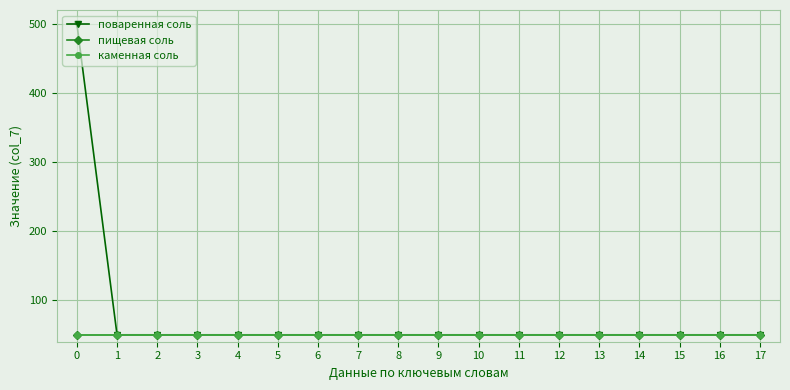

What is the maximum value shown in the chart?

500